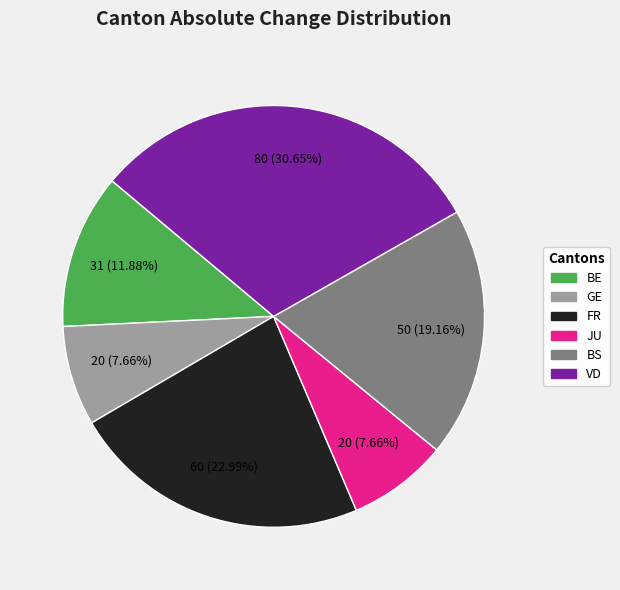

Does any single category account for the majority?

No